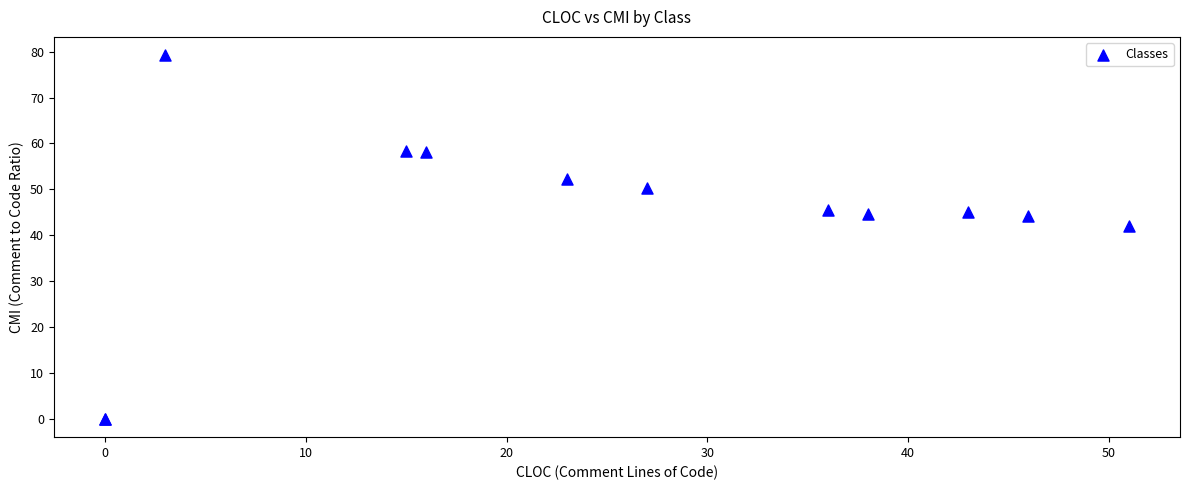

What Y value in the scatter plot is closest to 39?

42.0